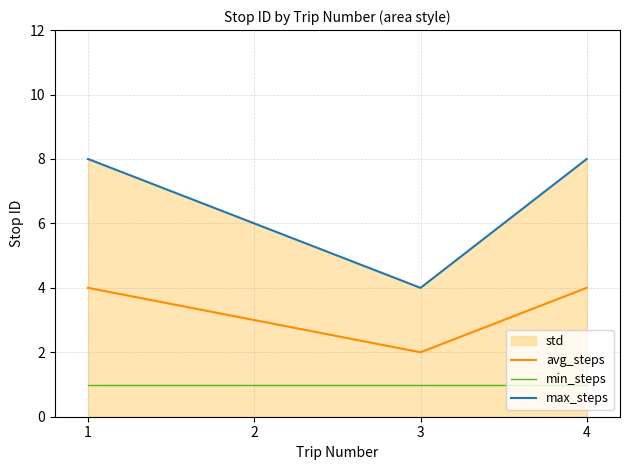

Is it true that max_steps equals 2 at 3?

False